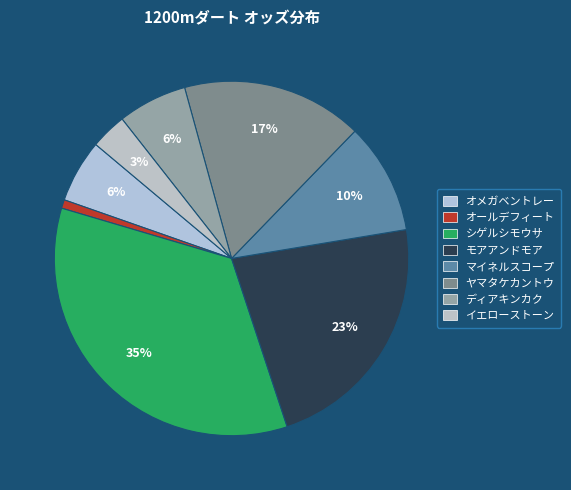

Is there a majority slice in this chart?

No